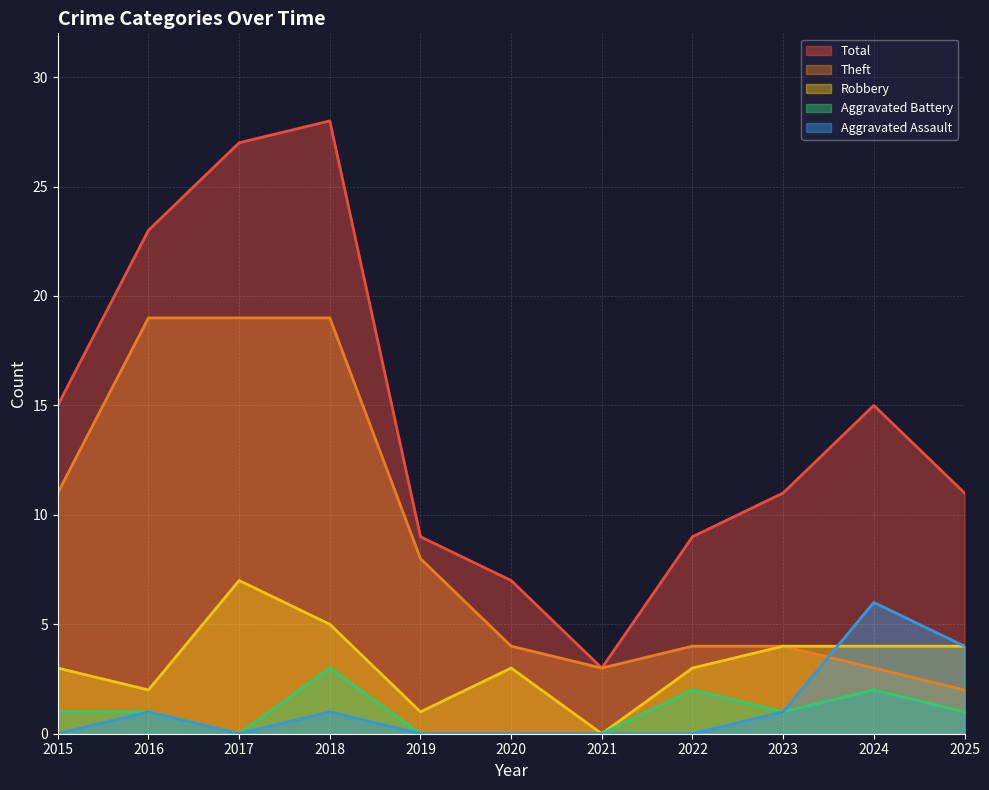

Reading left to right, list all the values displayed in this chart.

Theft: 2015=11	2016=19	2017=19	2018=19	2019=8	2020=4	2021=3	2022=4	2023=4	2024=3	2025=2
Robbery: 2015=3	2016=2	2017=7	2018=5	2019=1	2020=3	2021=0	2022=3	2023=4	2024=4	2025=4
Total: 2015=15	2016=23	2017=27	2018=28	2019=9	2020=7	2021=3	2022=9	2023=11	2024=15	2025=11
Aggravated Battery: 2015=1	2016=1	2017=0	2018=3	2019=0	2020=0	2021=0	2022=2	2023=1	2024=2	2025=1
Aggravated Assault: 2015=0	2016=1	2017=0	2018=1	2019=0	2020=0	2021=0	2022=0	2023=1	2024=6	2025=4